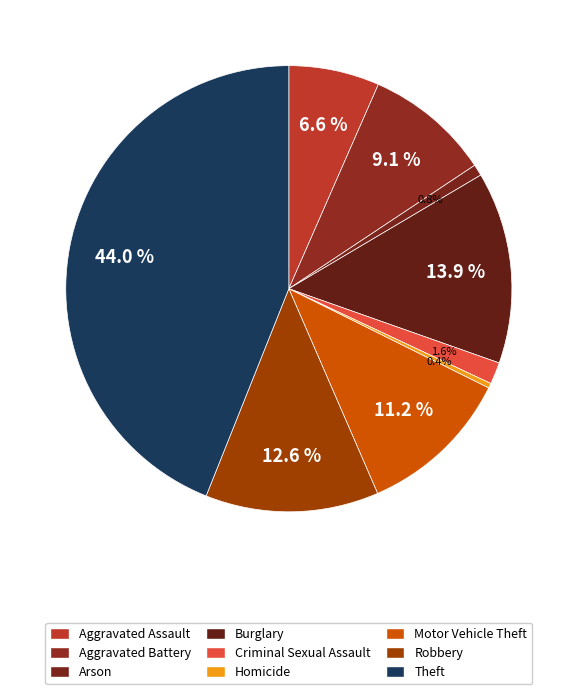

Is it true that Arson is 11% of the pie?

False